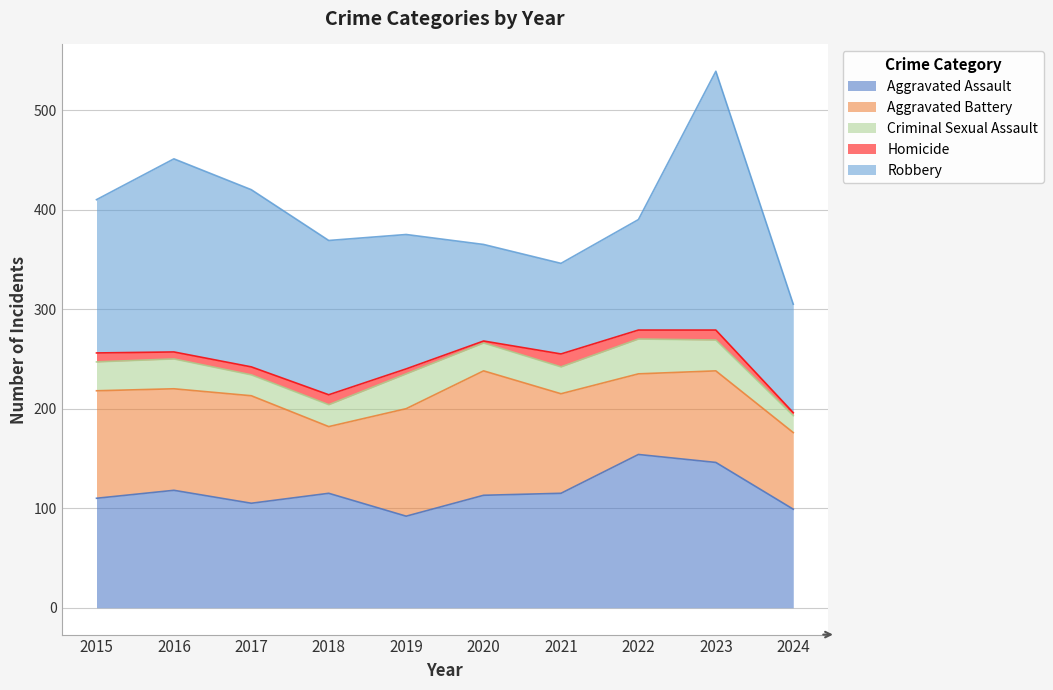

Which series changed the most between 2015 and 2018?

Aggravated Battery